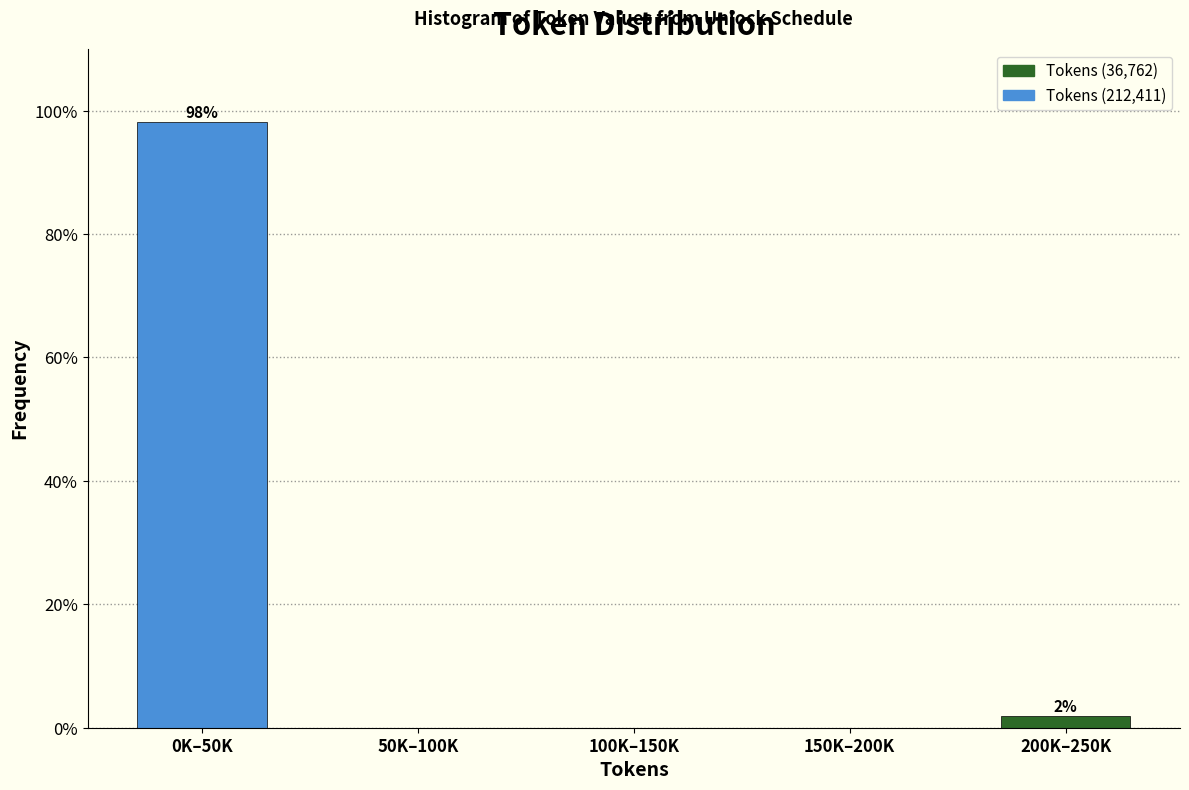

Reading left to right, what are all the values shown in this chart?

0K–50K=98.1	50K–100K=0.0	100K–150K=0.0	150K–200K=0.0	200K–250K=1.9